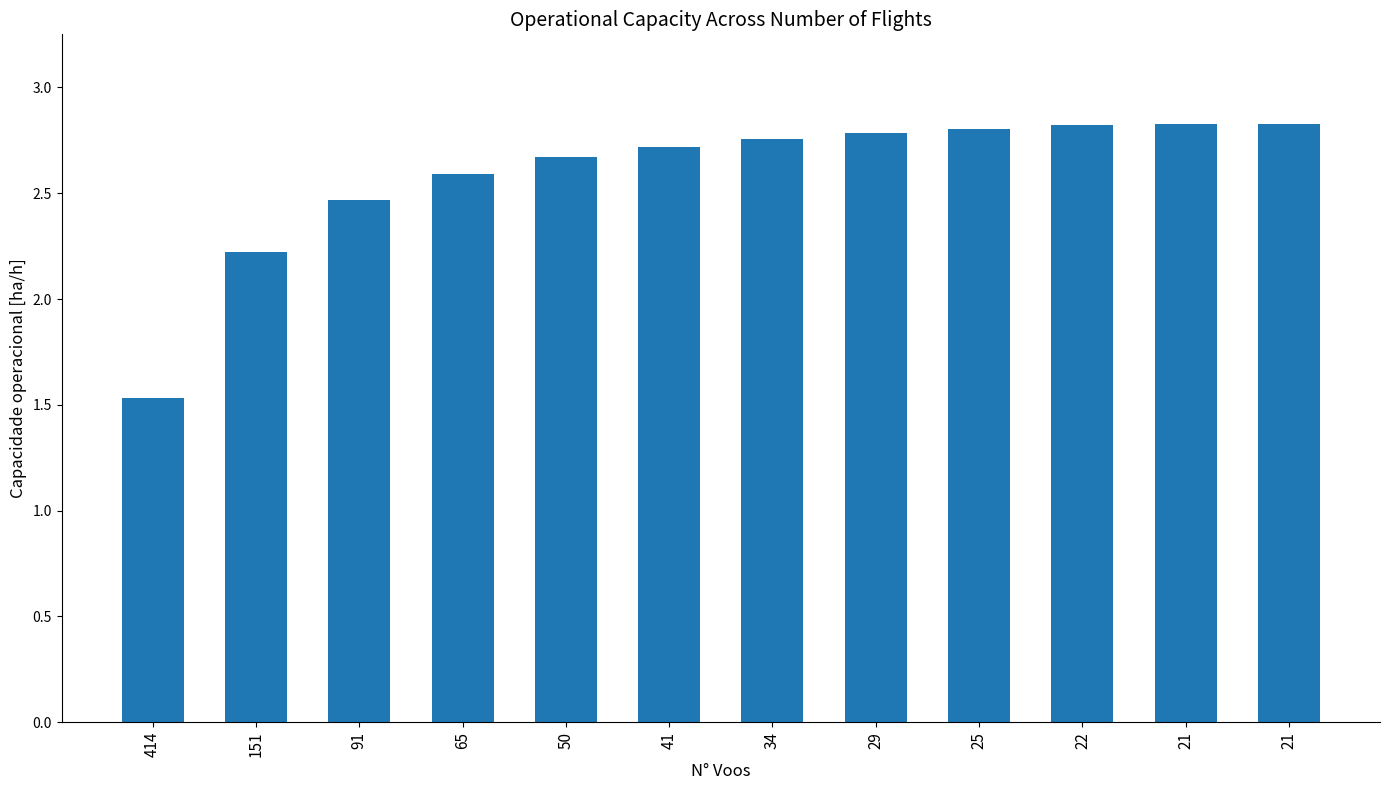

How many values are below 2?

1